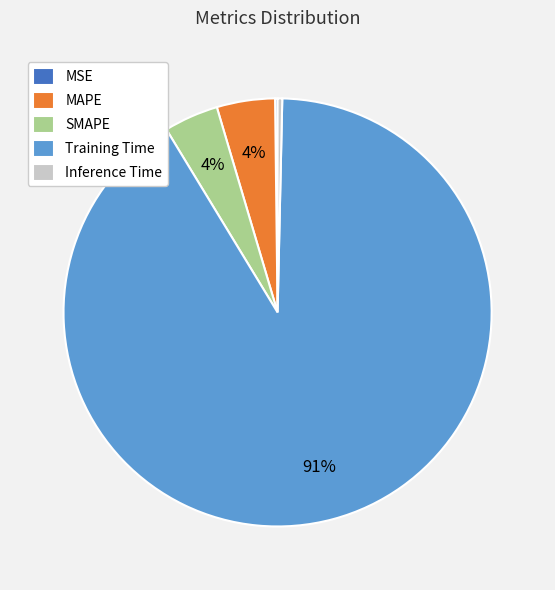

Is Inference Time the majority of the pie?

No